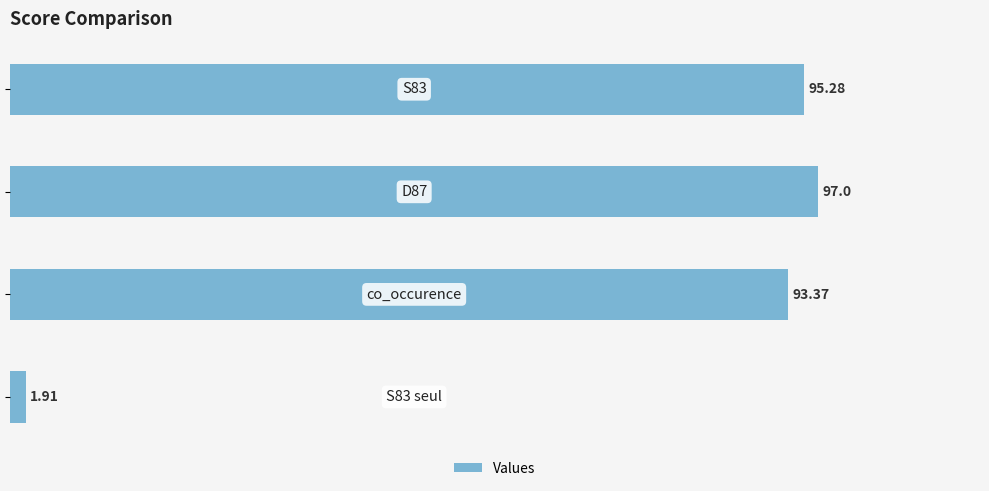

How many bars are there in total?

4